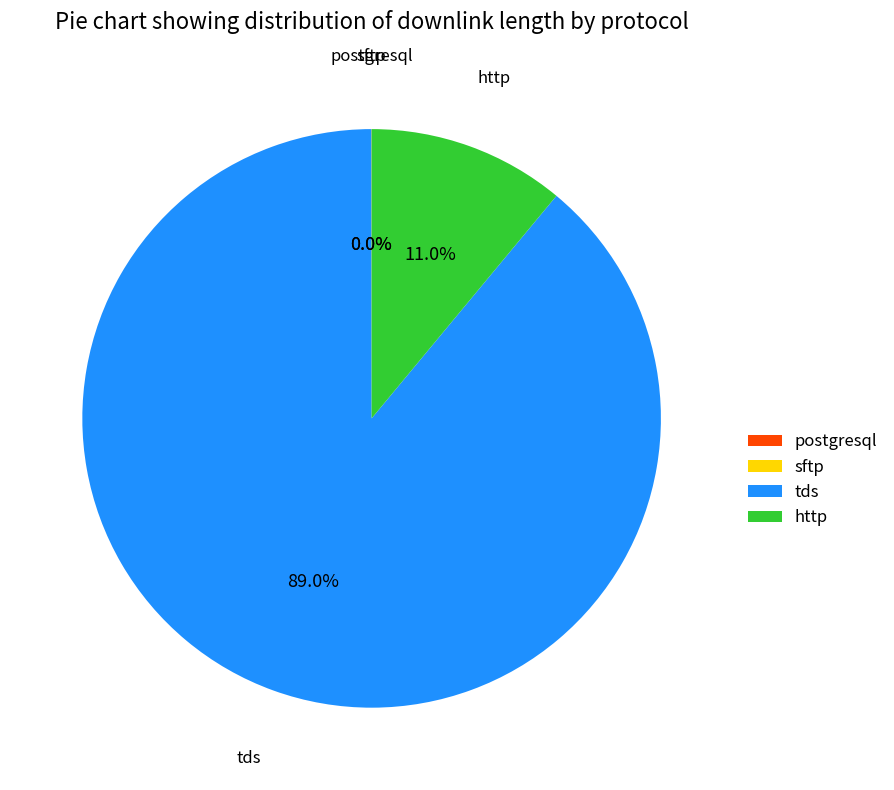

Which category accounts for the majority?

tds